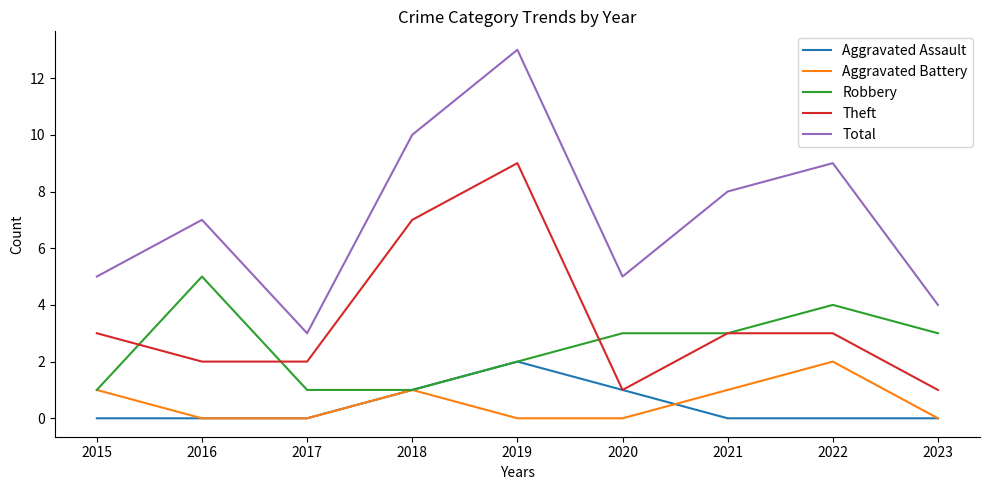

At 2022, list the series in order from largest to smallest.

Total, Robbery, Theft, Aggravated Battery, Aggravated Assault